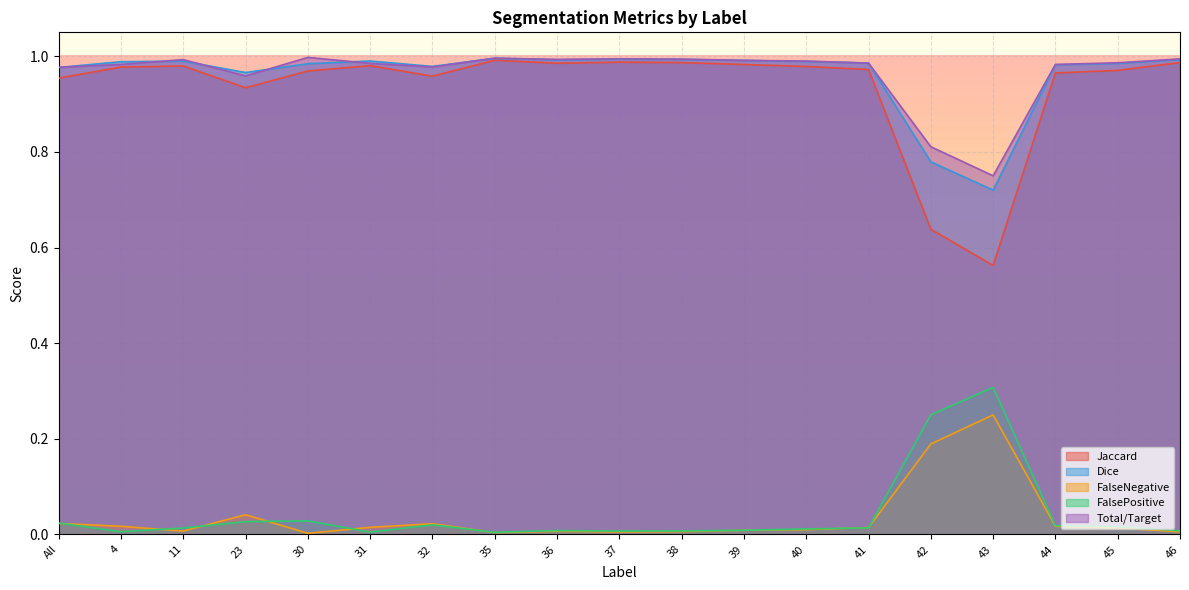

How many times do FalseNegative and FalsePositive cross each other?

8